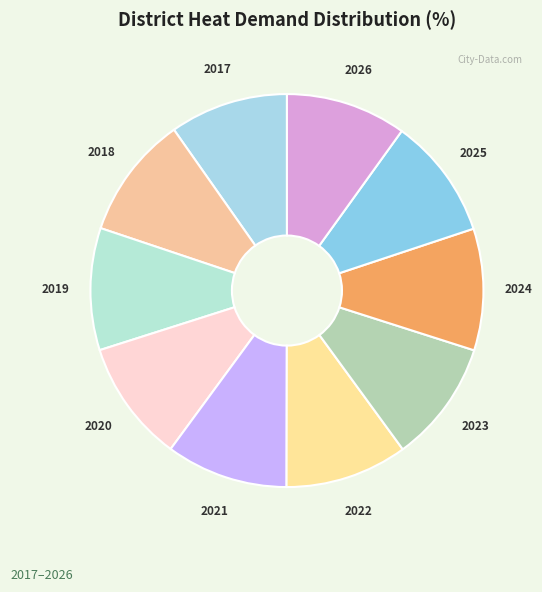

Count the number of slices in the pie.

10